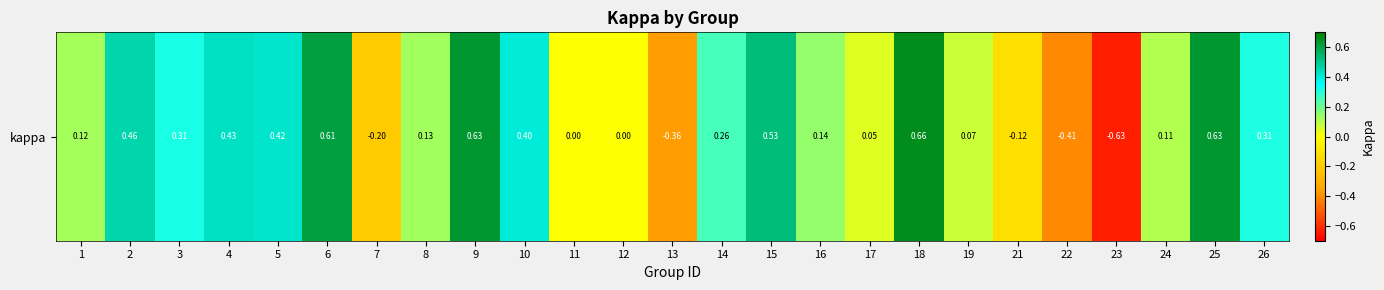

What is the change in value from 2 to 6?

+0.1